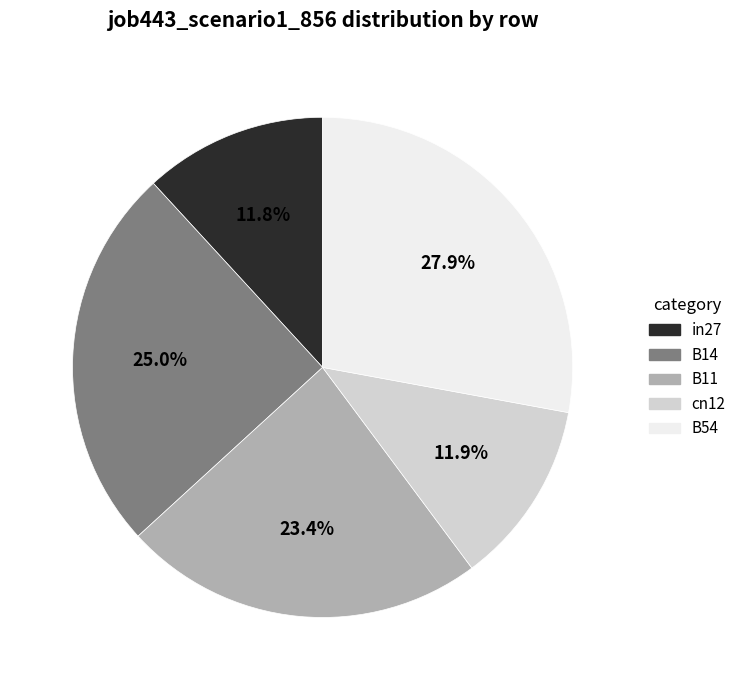

How much of the chart is everything except cn12?

88.1%